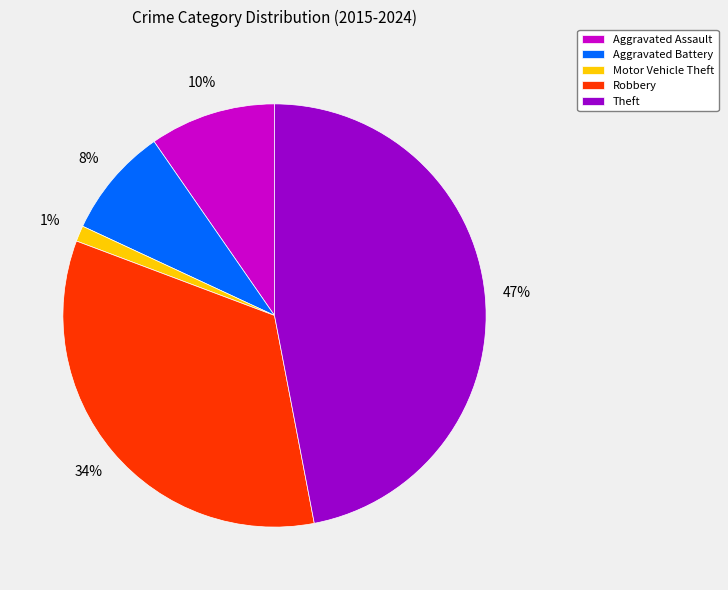

Between Aggravated Battery and Aggravated Assault, which is larger?

Aggravated Assault